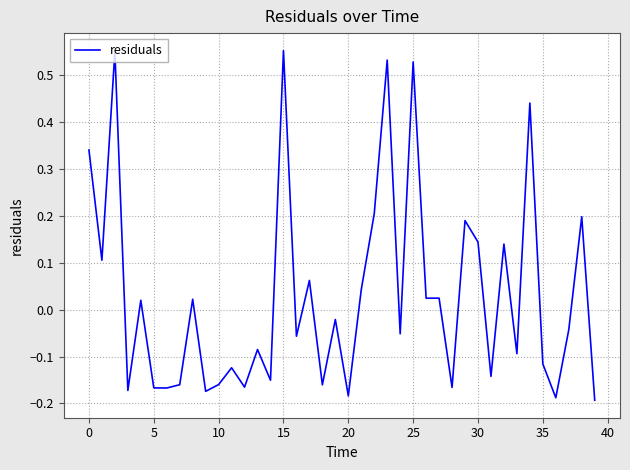

How many values exceed 0?

18